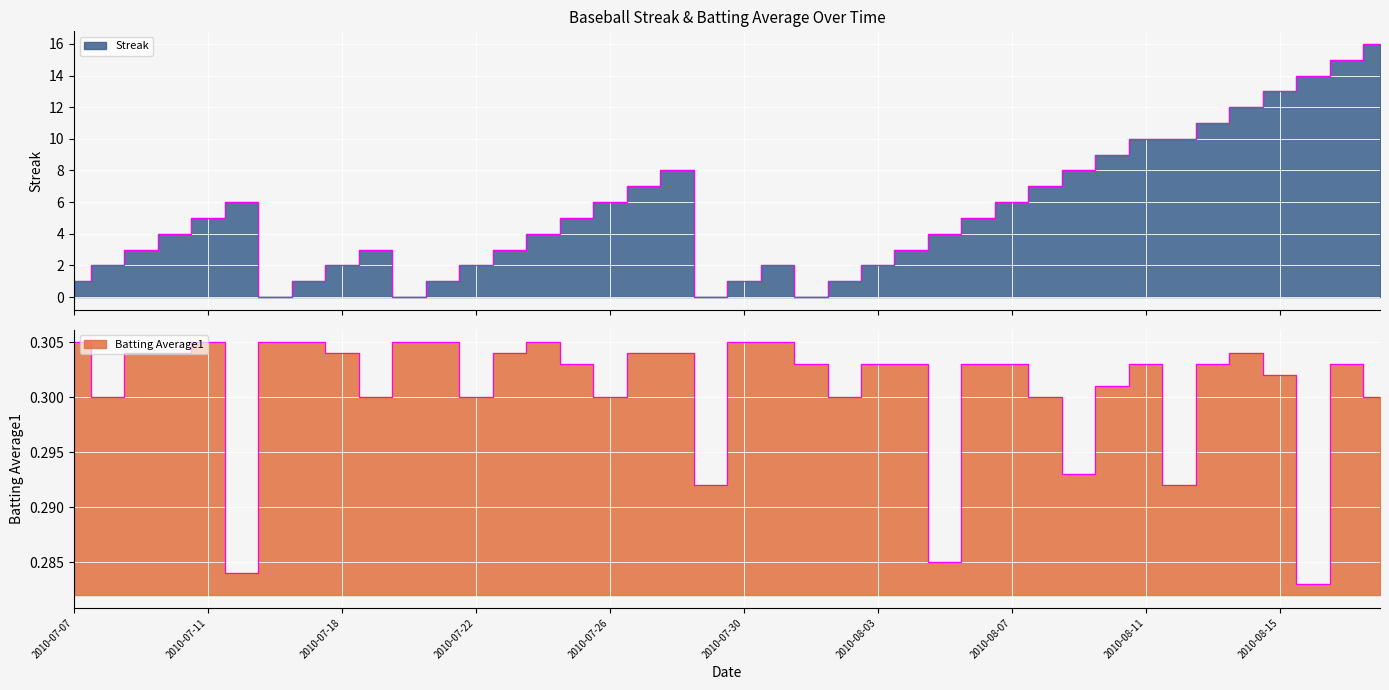

True or false: Batting Average1 has a value of 0.3 at 2010-08-06.

True